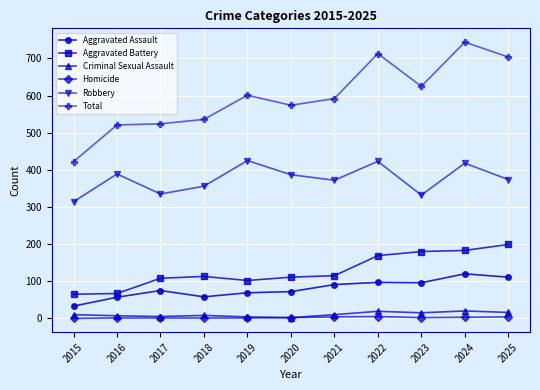

How many values in the Homicide series are below 2?

5